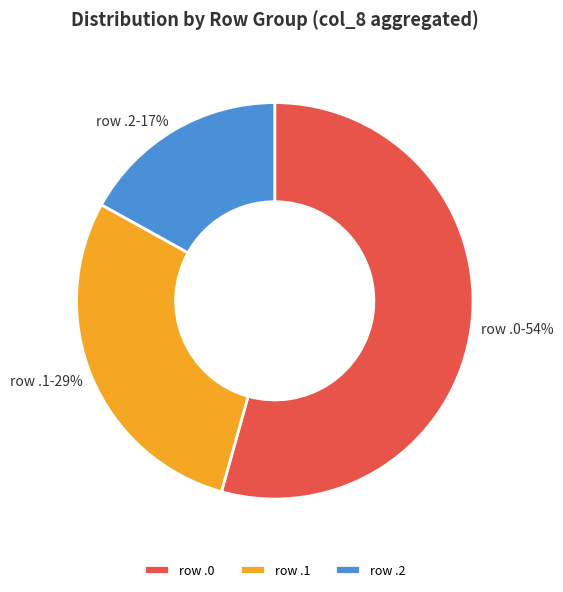

Which category has the smallest portion of the pie?

row .2